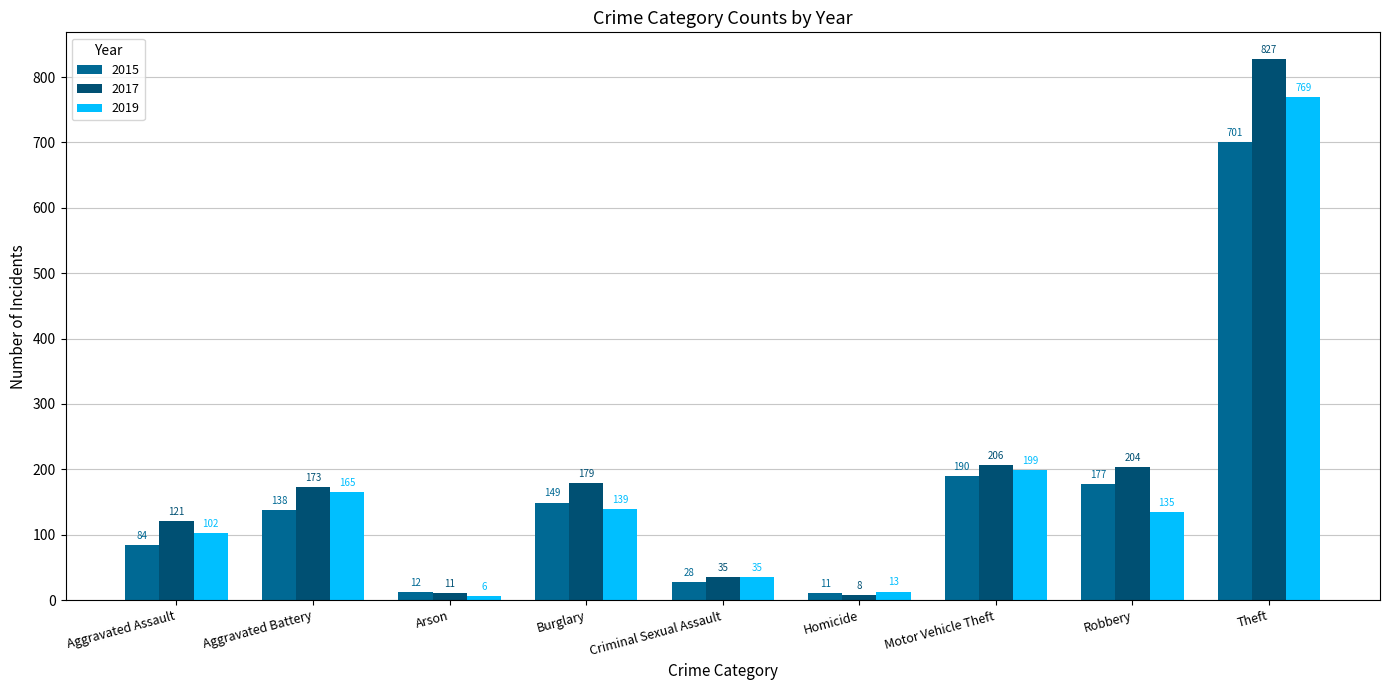

How many series are shown in this chart?

3